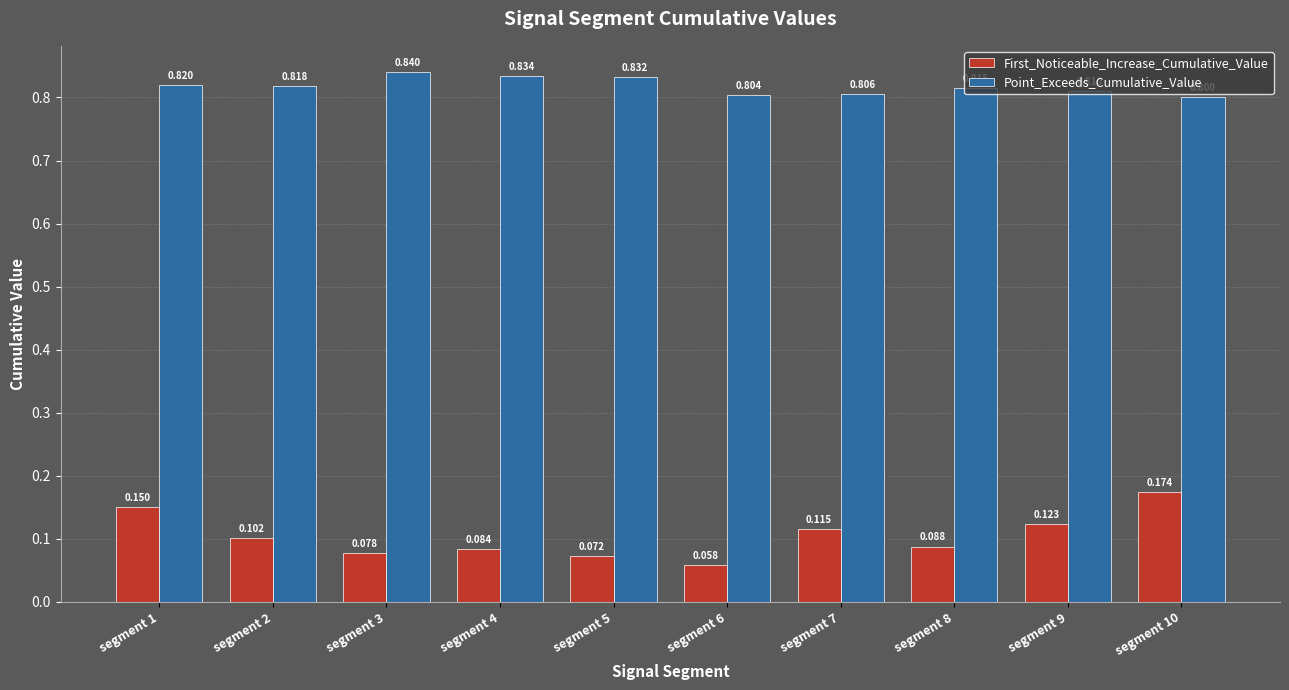

Which category has the lowest value in the First_Noticeable_Increase_Cumulative_Value series?

segment 6